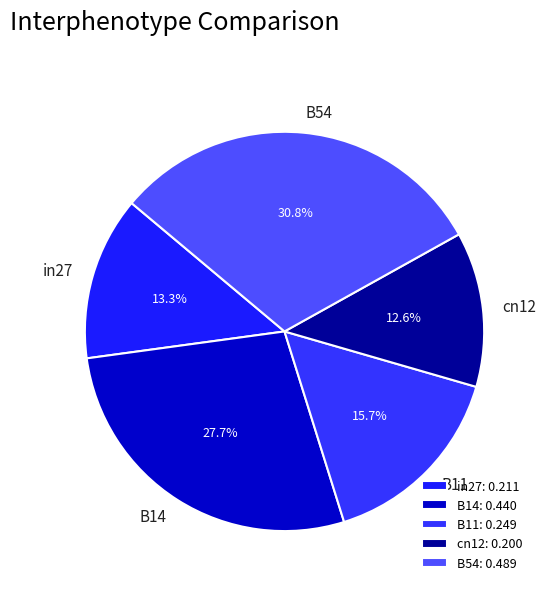

How many slices are in this pie chart?

5